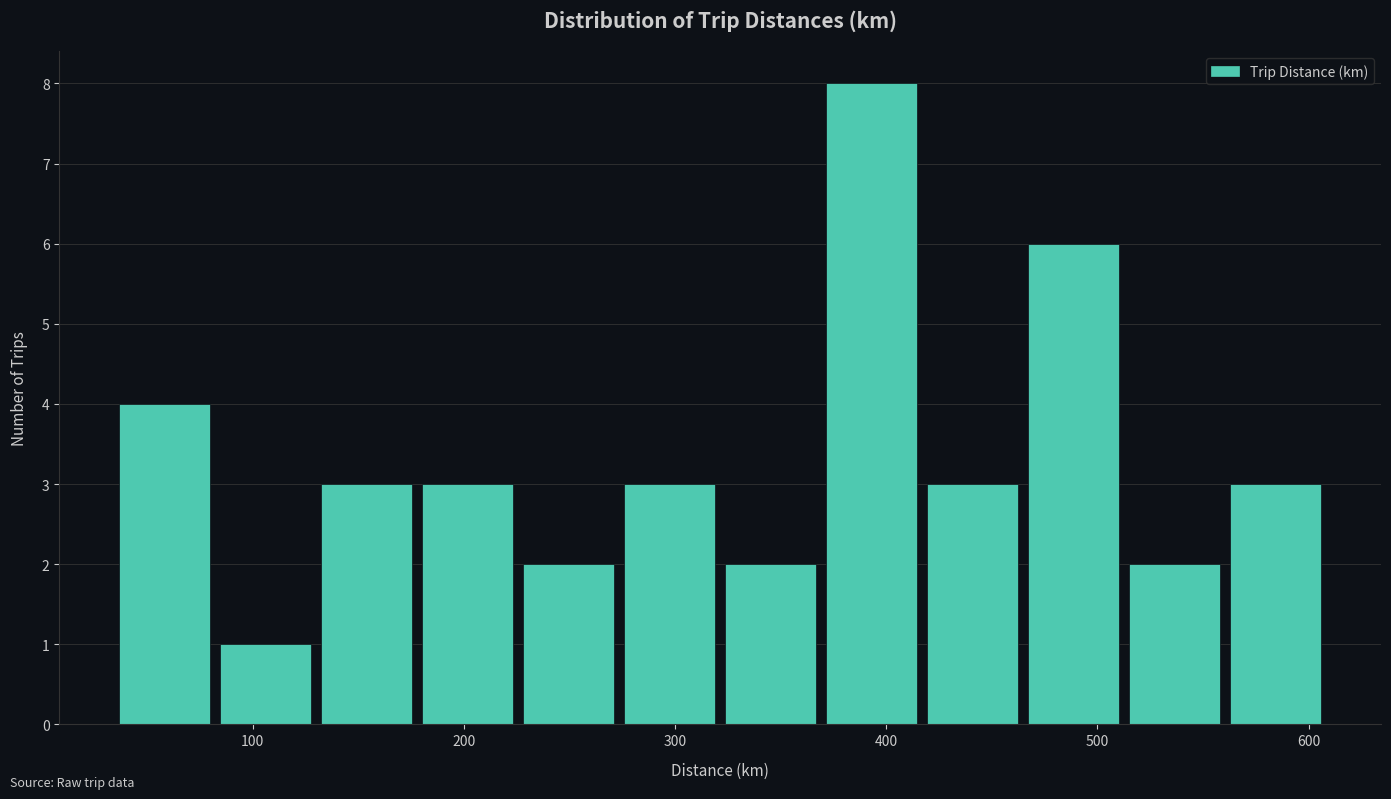

Reading left to right, list every bar in this chart as the range it spans on the x-axis followed by its height. Neither the bar edges nor the heights are printed on the chart, so give them approximately, as read against the axes.

30 to 80: 4
80 to 130: 1
130 to 180: 3
180 to 230: 3
230 to 270: 2
270 to 320: 3
320 to 370: 2
370 to 420: 8
420 to 460: 3
460 to 510: 6
510 to 560: 2
560 to 610: 3